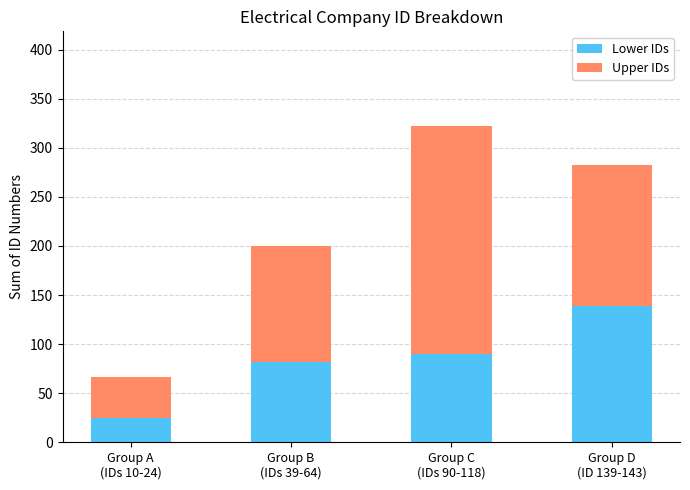

The Lower IDs series shows 189 at Group D
(ID 139-143). True or false?

False